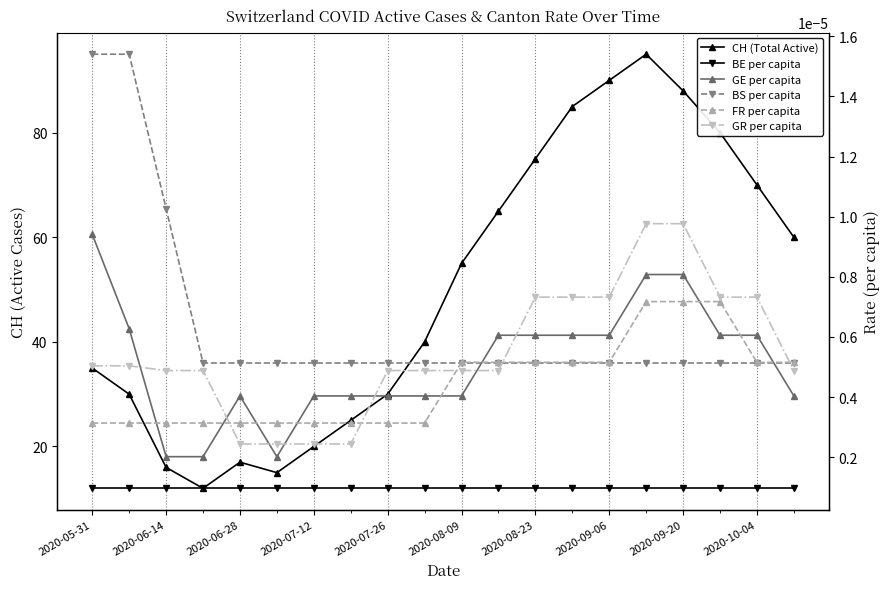

Count the number of data series in this chart.

6